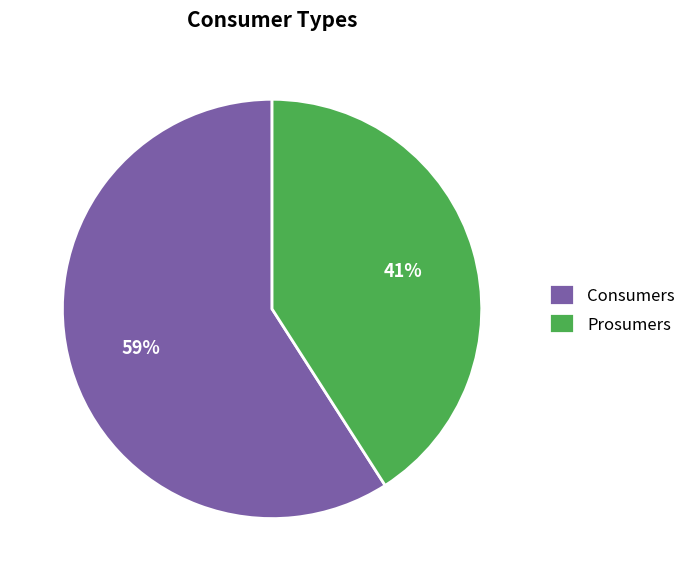

Is there any slice that represents more than half of the pie?

Yes